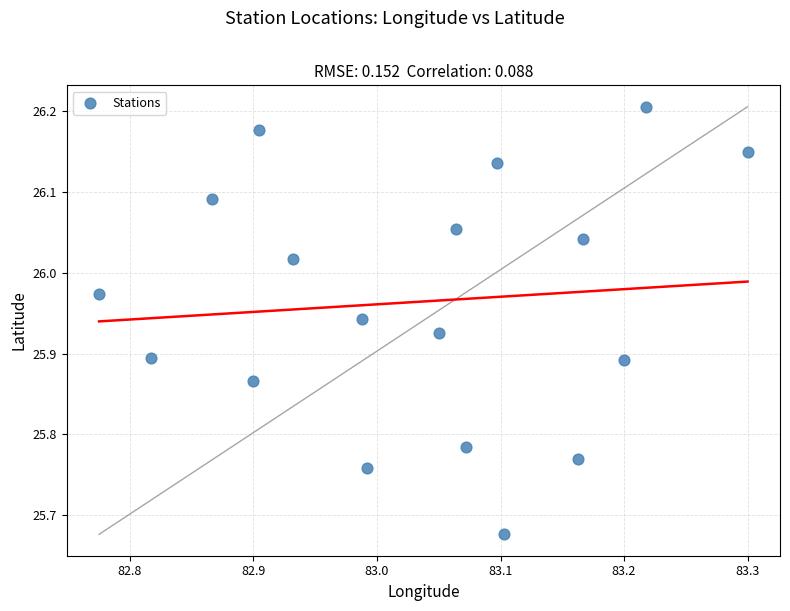

What is the range of Y values (max minus min)?

0.5